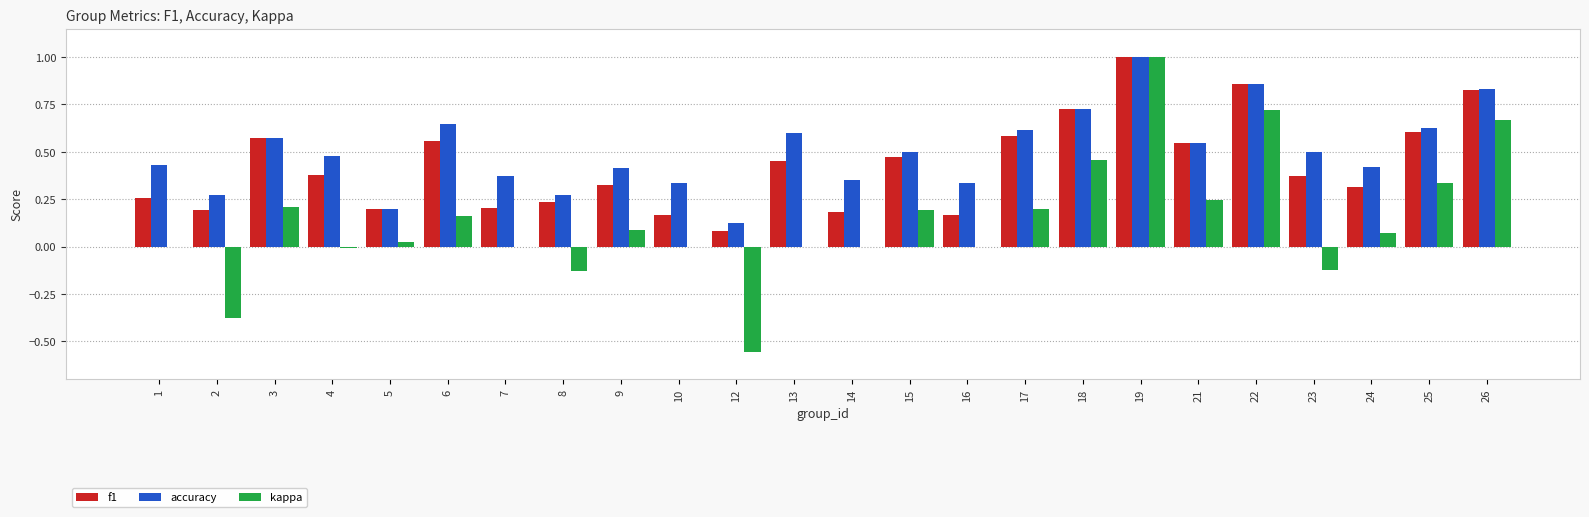

Is the value of kappa at 16 greater than the value of accuracy at 18?

No